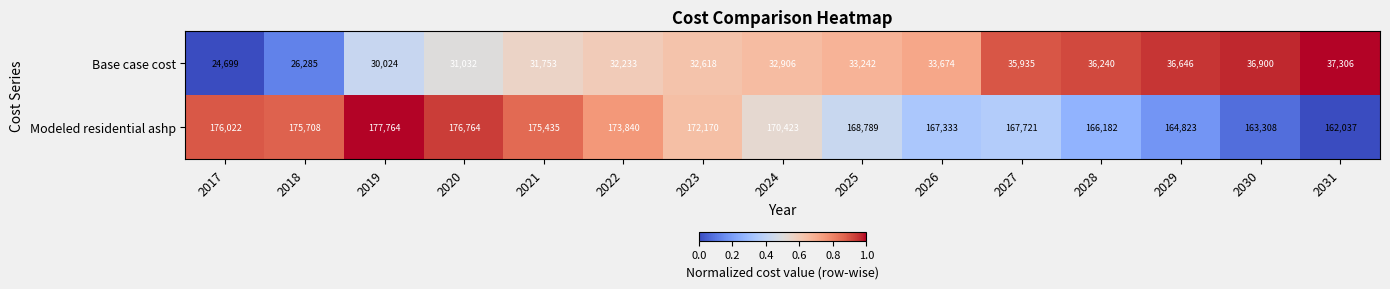

Reading left to right, list all the values displayed in this chart.

Base case cost: 2017=24699	2018=26285	2019=30024	2020=31032	2021=31753	2022=32233	2023=32618	2024=32906	2025=33242	2026=33674	2027=35935	2028=36240	2029=36646	2030=36900	2031=37306
Modeled residential ashp: 2017=176022	2018=175708	2019=177764	2020=176764	2021=175435	2022=173840	2023=172170	2024=170423	2025=168789	2026=167333	2027=167721	2028=166182	2029=164823	2030=163308	2031=162037